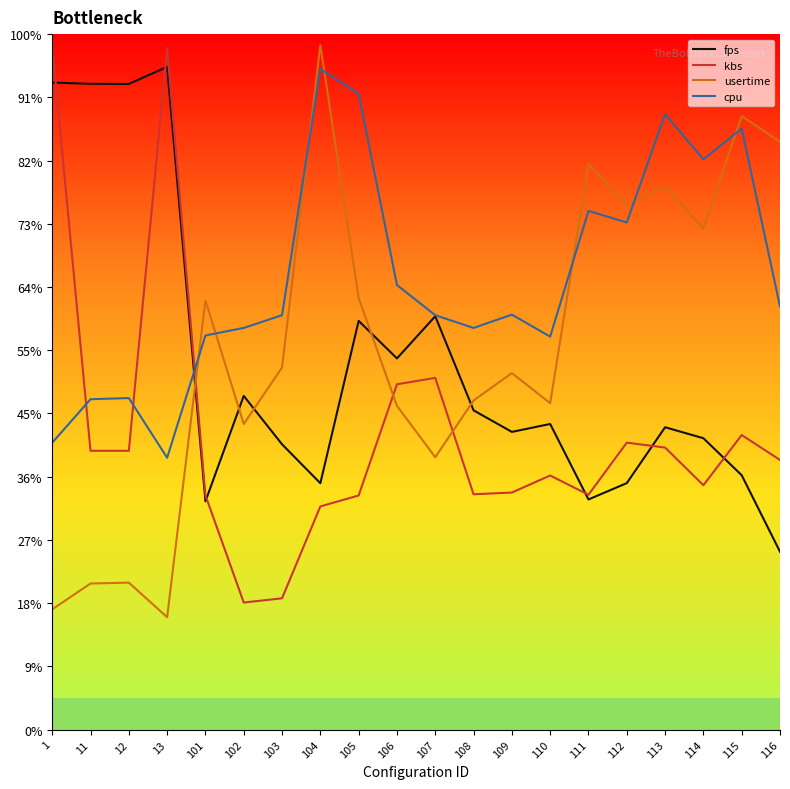

What are all the series names shown in the legend?

fps, kbs, usertime, cpu